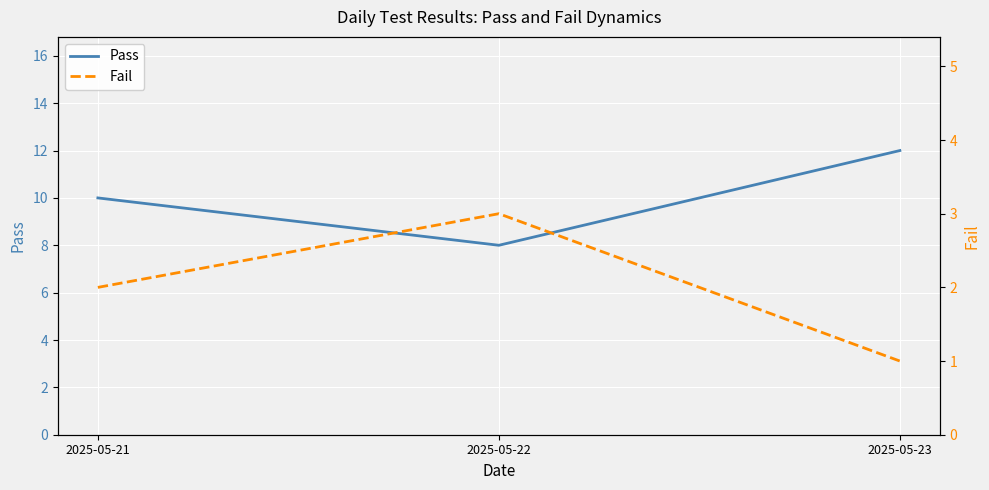

Reading right to left, extract all data points from this chart.

Pass: 12	8	10
Fail: 1	3	2